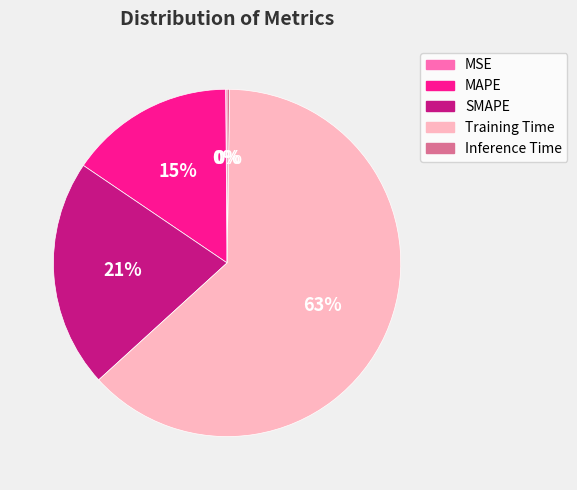

To the nearest percent, what is the average slice percentage?

20%